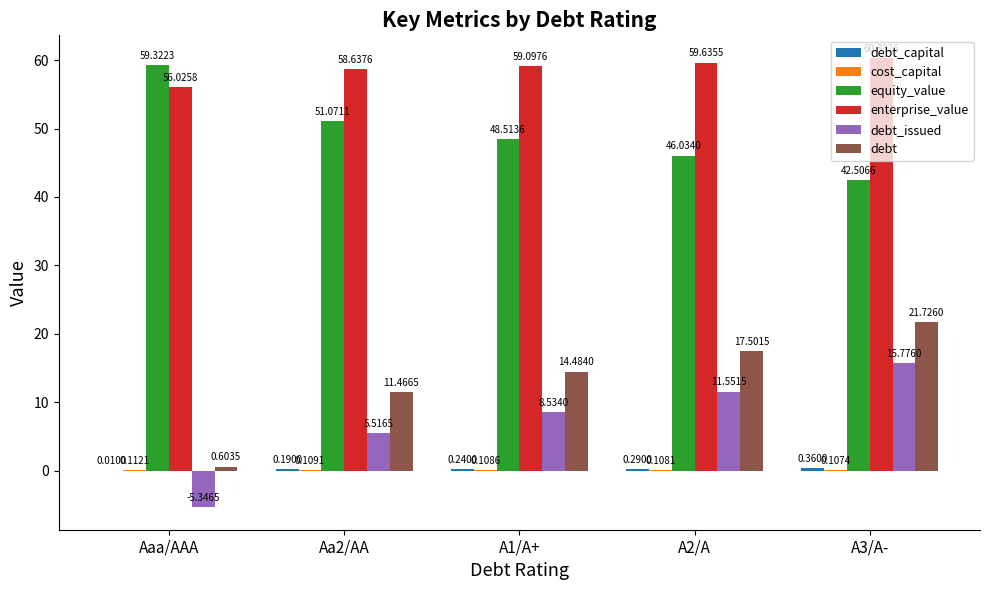

At which category is the sum across all series the highest?

A3/A-